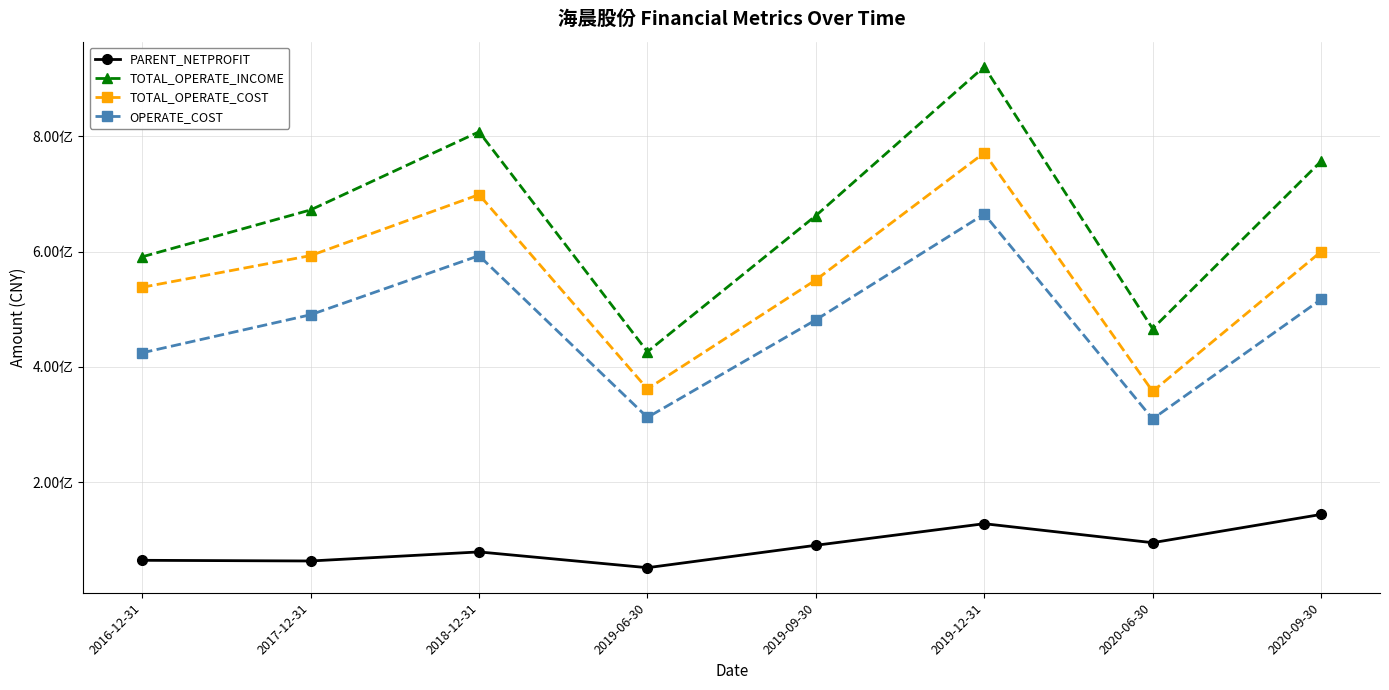

What is the difference between the second highest and minimum values in the PARENT_NETPROFIT series?

76238169.1